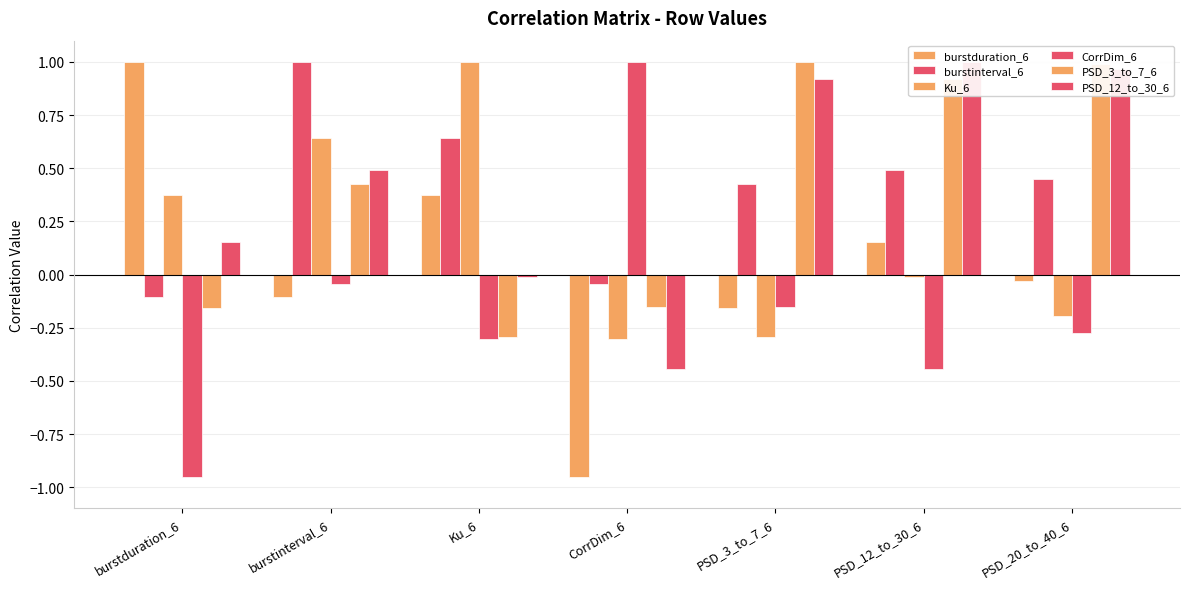

Reading left to right, transcribe all the data shown in this chart.

burstduration_6: burstduration_6=1.0	burstinterval_6=-0.1	Ku_6=0.4	CorrDim_6=-1.0	PSD_3_to_7_6=-0.2	PSD_12_to_30_6=0.2	PSD_20_to_40_6=-0.0
burstinterval_6: burstduration_6=-0.1	burstinterval_6=1.0	Ku_6=0.6	CorrDim_6=-0.0	PSD_3_to_7_6=0.4	PSD_12_to_30_6=0.5	PSD_20_to_40_6=0.4
Ku_6: burstduration_6=0.4	burstinterval_6=0.6	Ku_6=1.0	CorrDim_6=-0.3	PSD_3_to_7_6=-0.3	PSD_12_to_30_6=-0.0	PSD_20_to_40_6=-0.2
CorrDim_6: burstduration_6=-1.0	burstinterval_6=-0.0	Ku_6=-0.3	CorrDim_6=1.0	PSD_3_to_7_6=-0.2	PSD_12_to_30_6=-0.4	PSD_20_to_40_6=-0.3
PSD_3_to_7_6: burstduration_6=-0.2	burstinterval_6=0.4	Ku_6=-0.3	CorrDim_6=-0.2	PSD_3_to_7_6=1.0	PSD_12_to_30_6=0.9	PSD_20_to_40_6=1.0
PSD_12_to_30_6: burstduration_6=0.2	burstinterval_6=0.5	Ku_6=-0.0	CorrDim_6=-0.4	PSD_3_to_7_6=0.9	PSD_12_to_30_6=1.0	PSD_20_to_40_6=1.0